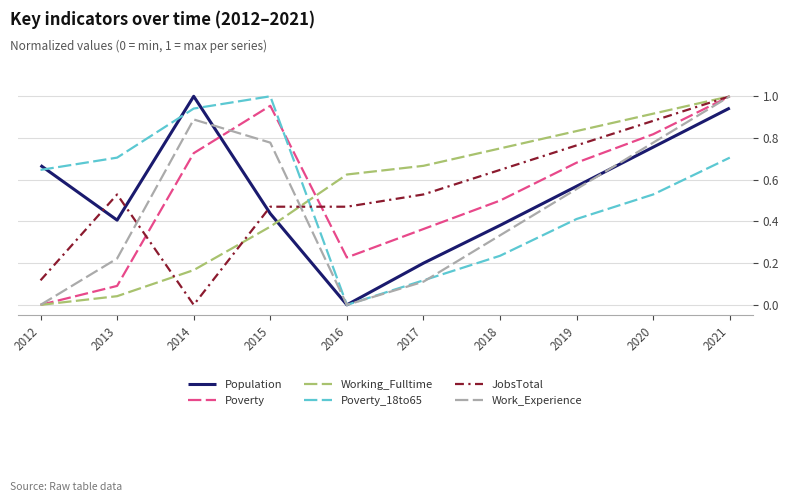

At which label does Poverty reach its peak?

2021